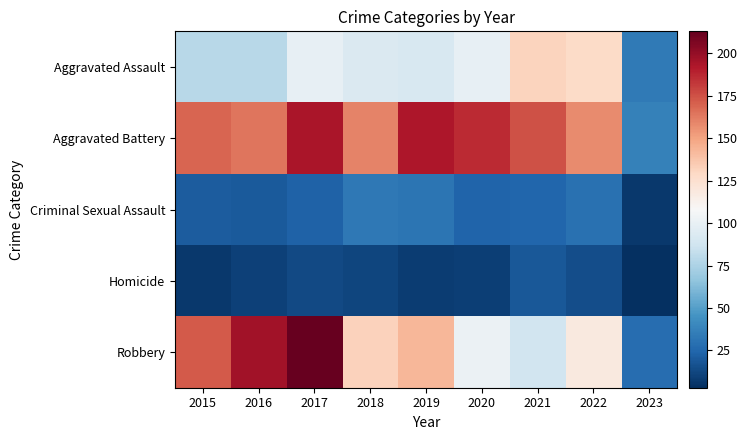

Reading left to right, transcribe all the data shown in this chart.

Aggravated Assault: 2015=79	2016=79	2017=99	2018=93	2019=91	2020=99	2021=131	2022=128	2023=34
Aggravated Battery: 2015=169	2016=164	2017=194	2018=160	2019=193	2020=186	2021=175	2022=158	2023=37
Criminal Sexual Assault: 2015=21	2016=20	2017=23	2018=33	2019=31	2020=24	2021=25	2022=30	2023=7
Homicide: 2015=7	2016=10	2017=13	2018=12	2019=8	2020=9	2021=19	2022=15	2023=3
Robbery: 2015=172	2016=196	2017=213	2018=132	2019=143	2020=102	2021=88	2022=118	2023=28